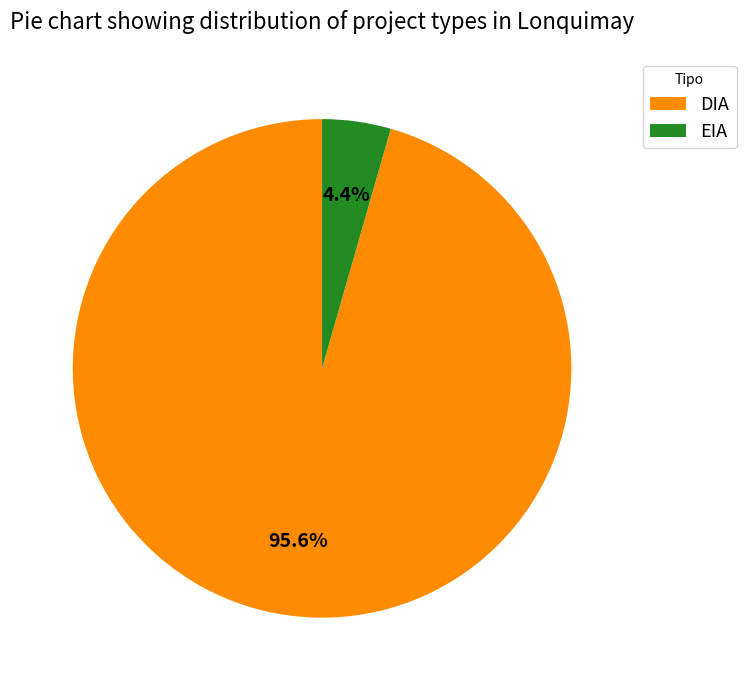

What is the smallest slice in the pie chart?

EIA